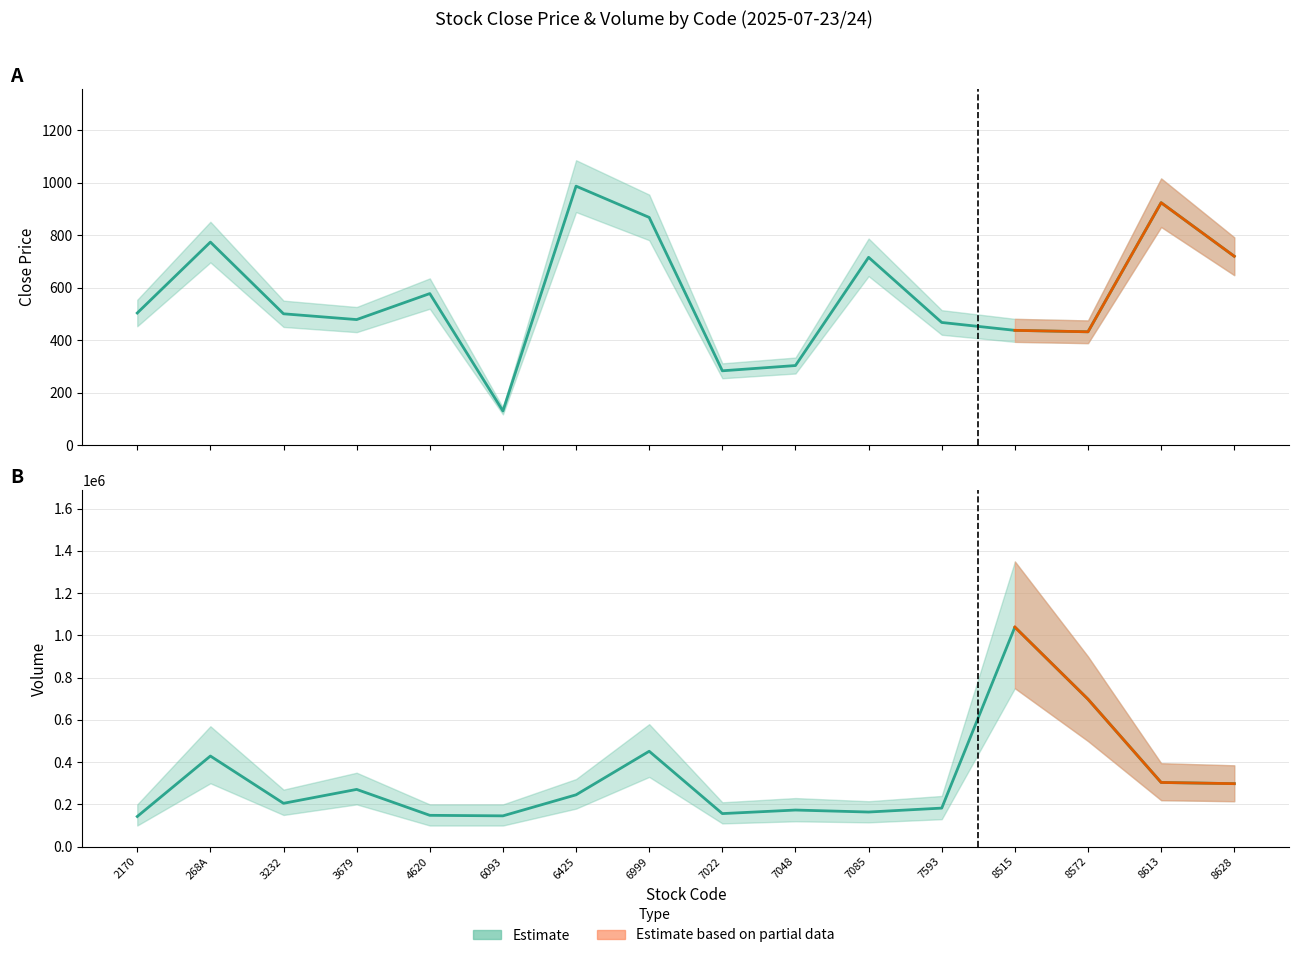

List the labels in order of Close value, largest first.

6425, 8613, 6999, 268A, 8628, 7085, 4620, 2170, 3232, 3679, 7593, 8515, 8572, 7048, 7022, 6093